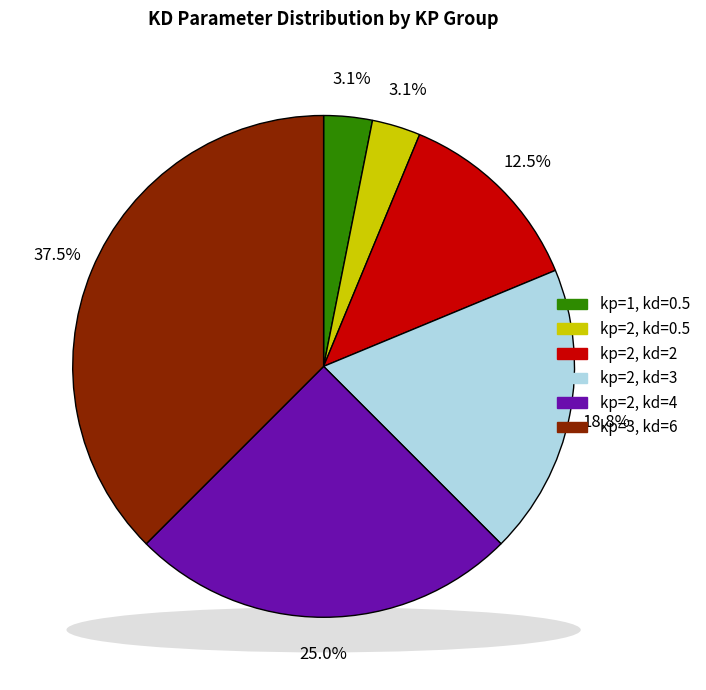

What is the change in value from kp=2, kd=3 to kp=3, kd=6?

+3.0